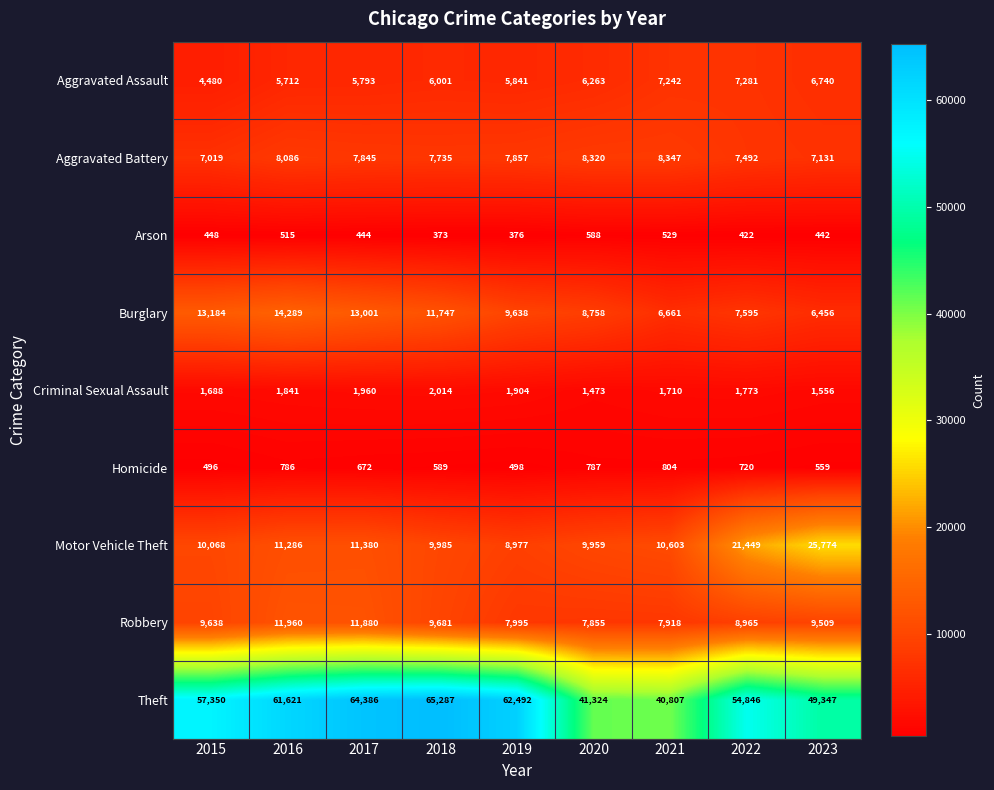

At how many categories does at least one series exceed 55342?

5